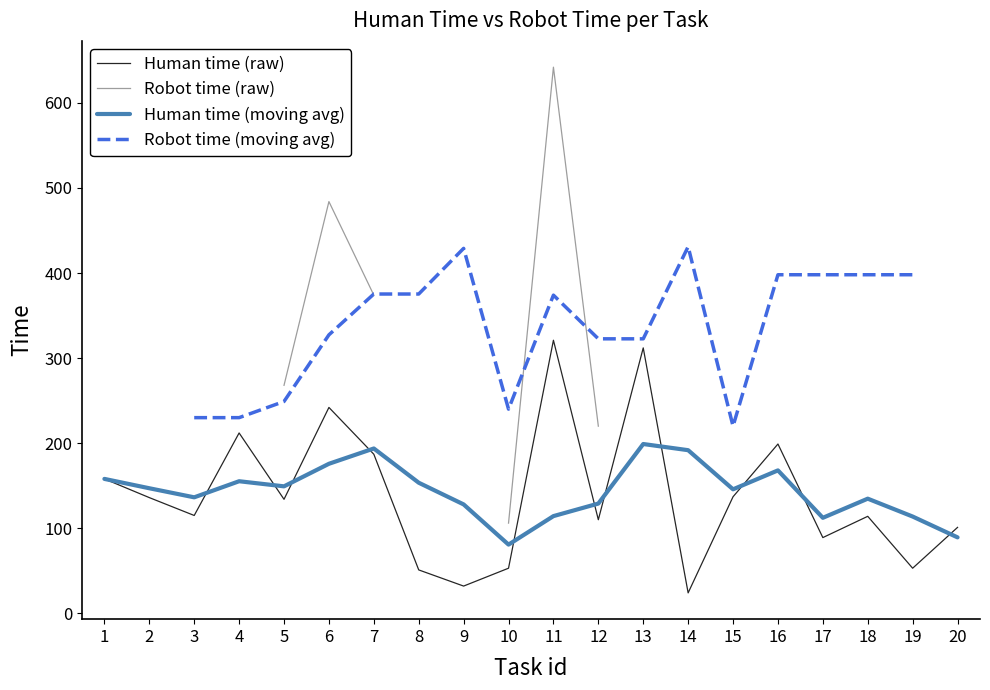

What is the difference between the Human time (raw) values at 19 and 15?

84.0